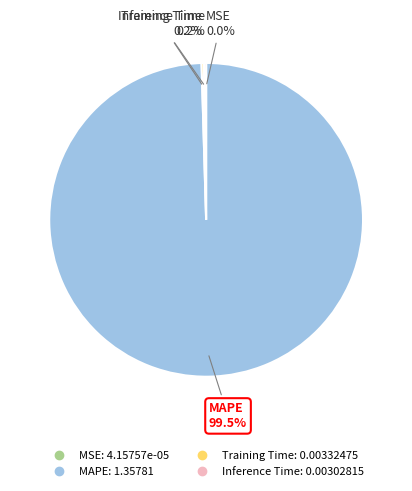

To the nearest percent, what is the average slice percentage?

25%